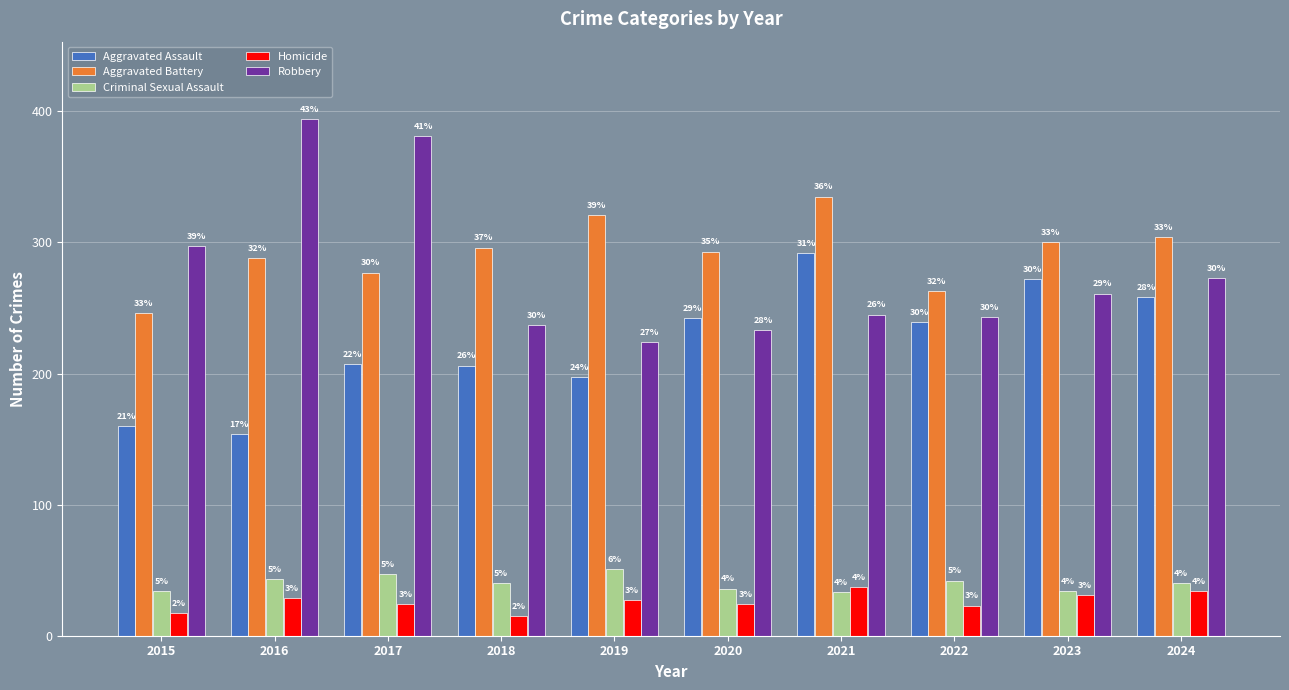

At which category is the sum across all series the highest?

2021